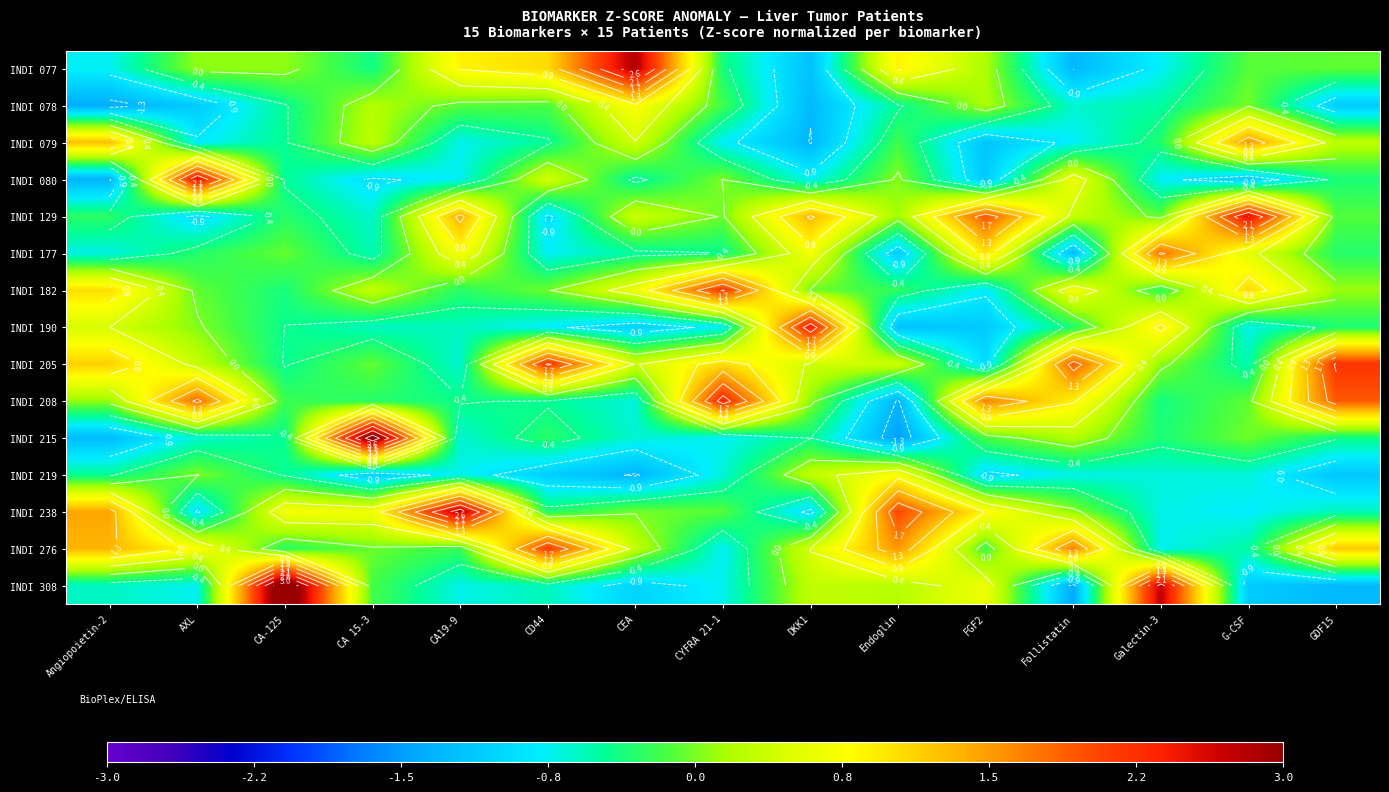

At which category does the chart reach its peak across all series?

CA-125